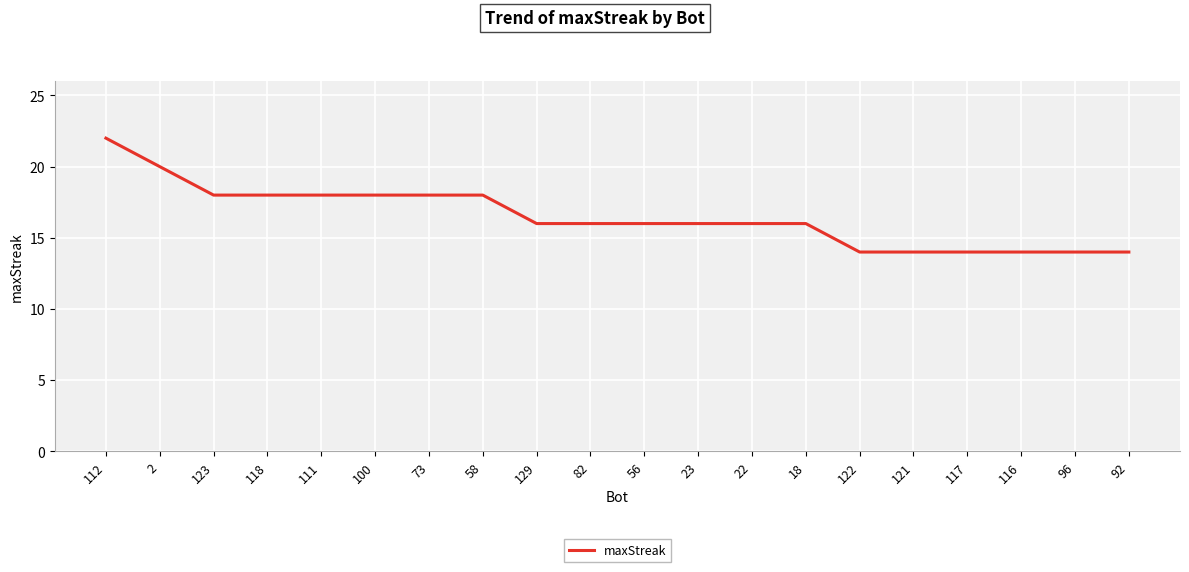

How many values are between 14 and 18?

18